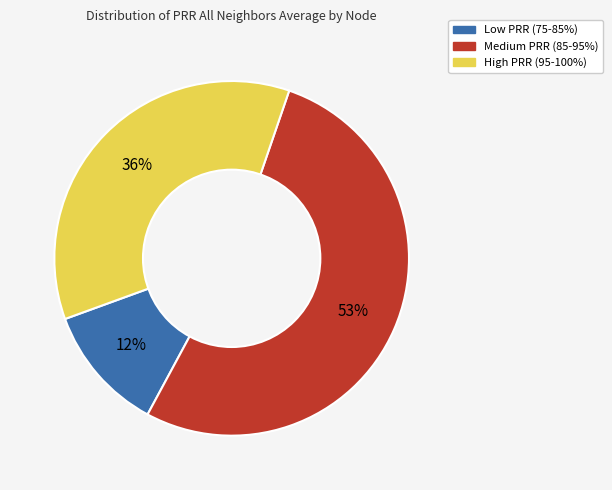

Is there any slice that represents more than half of the pie?

Yes